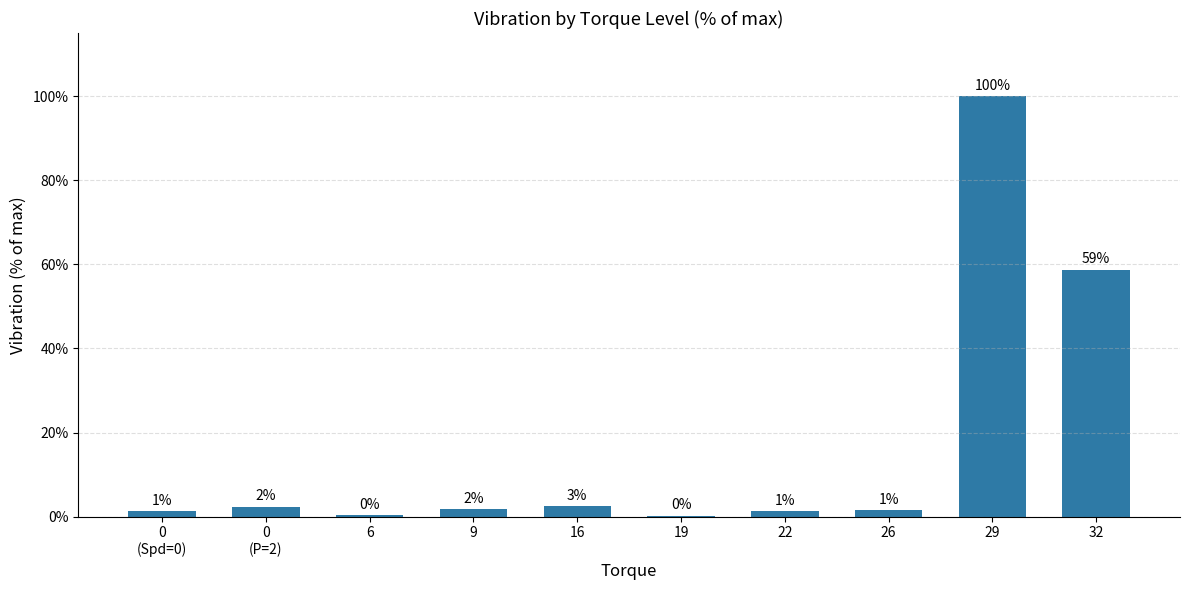

What is the sum of the values at 0
(Spd=0) and 9?

3.1